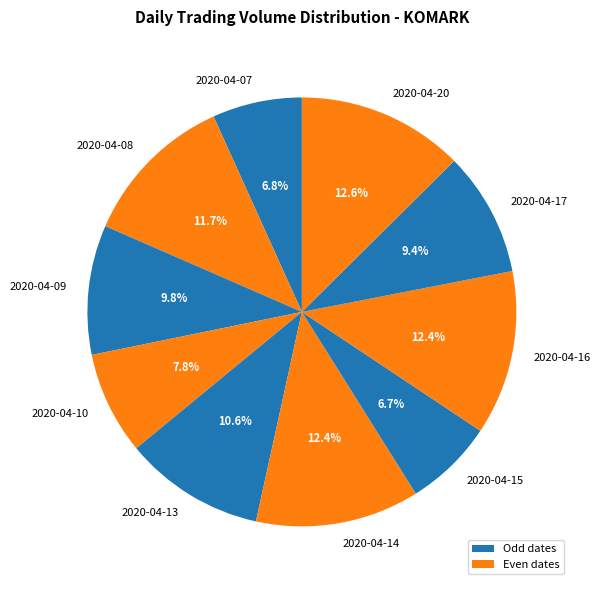

What percentage is NOT represented by 2020-04-15?

93.3%